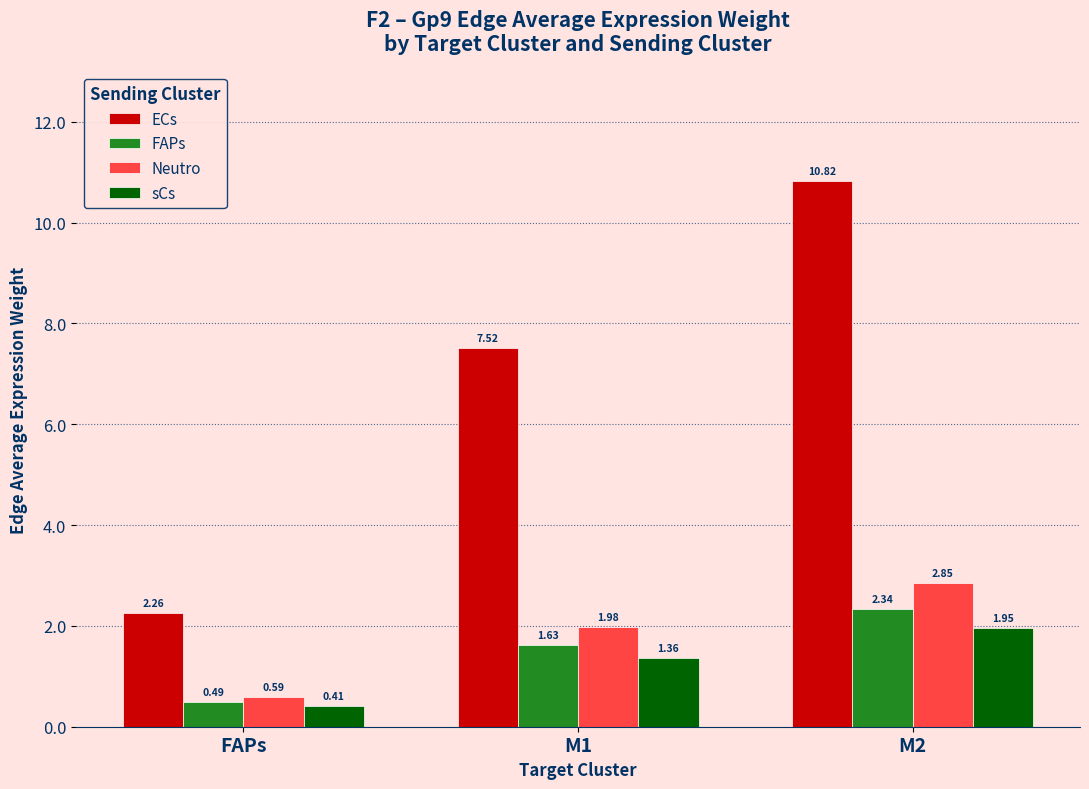

What is the label of the 3rd bar from the right?

FAPs